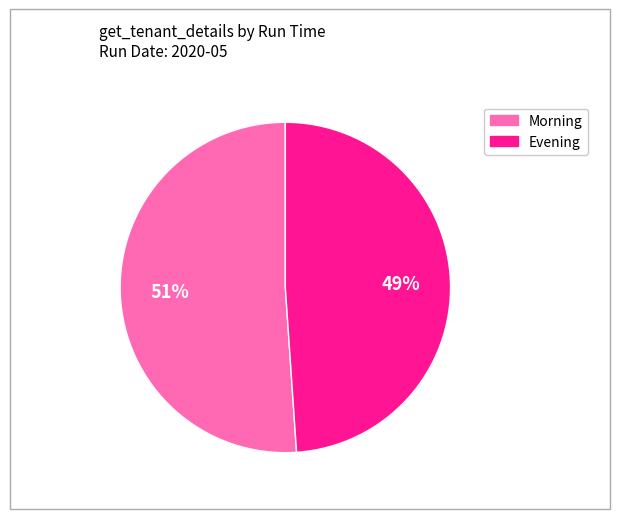

Is there a majority slice in this chart?

Yes